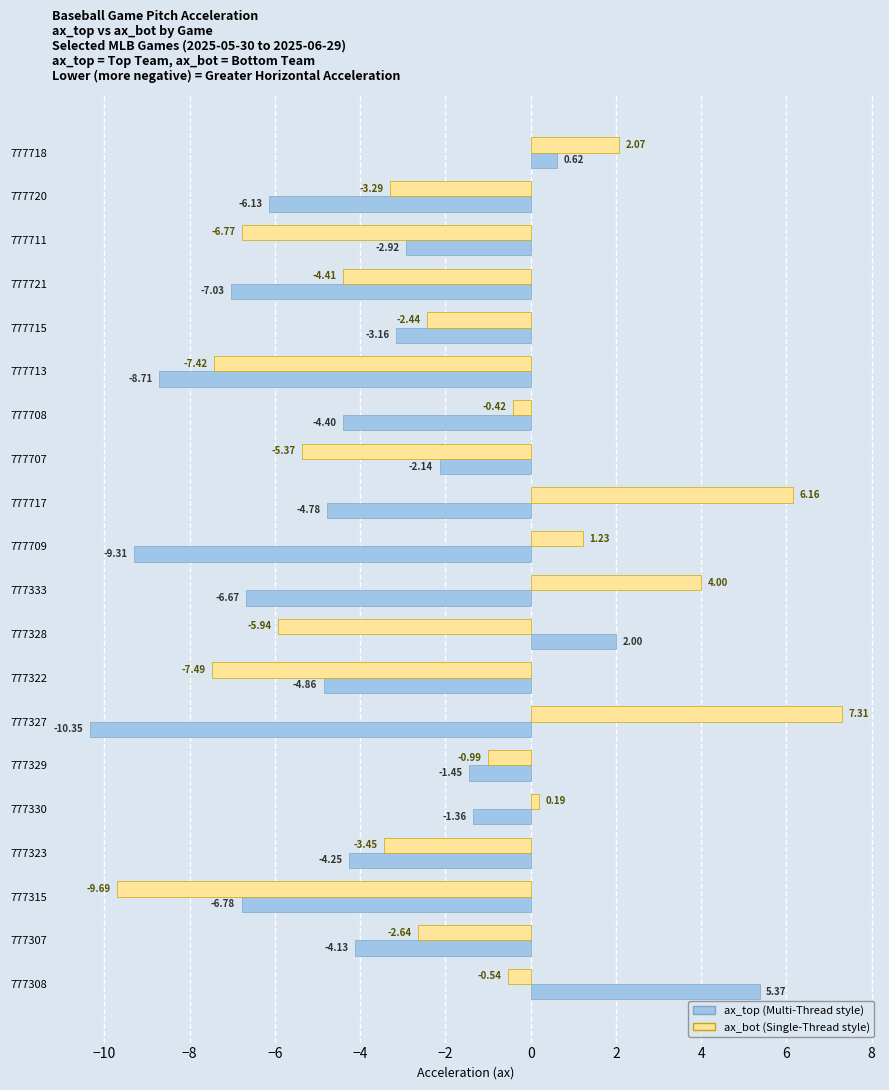

What is the total value across all series at 777328?

-3.9